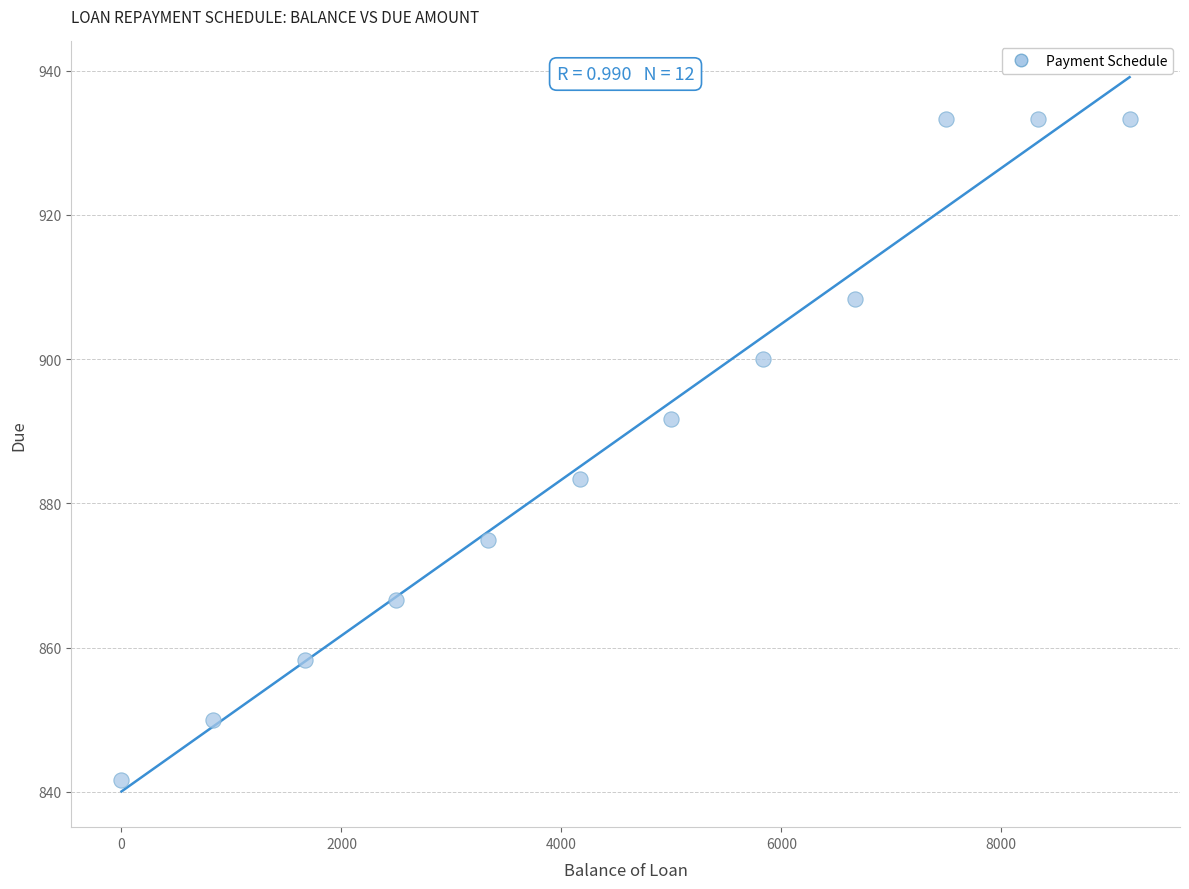

What is the average X value?

4583.4